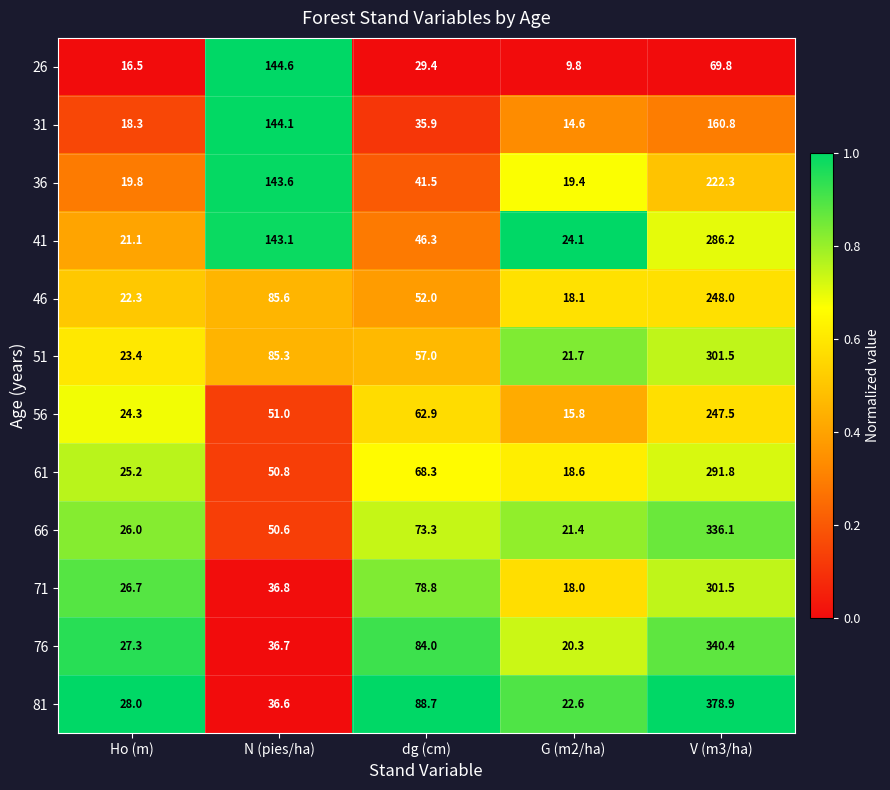

Rank the categories by 46 value from lowest to highest.

G (m2/ha), Ho (m), dg (cm), N (pies/ha), V (m3/ha)